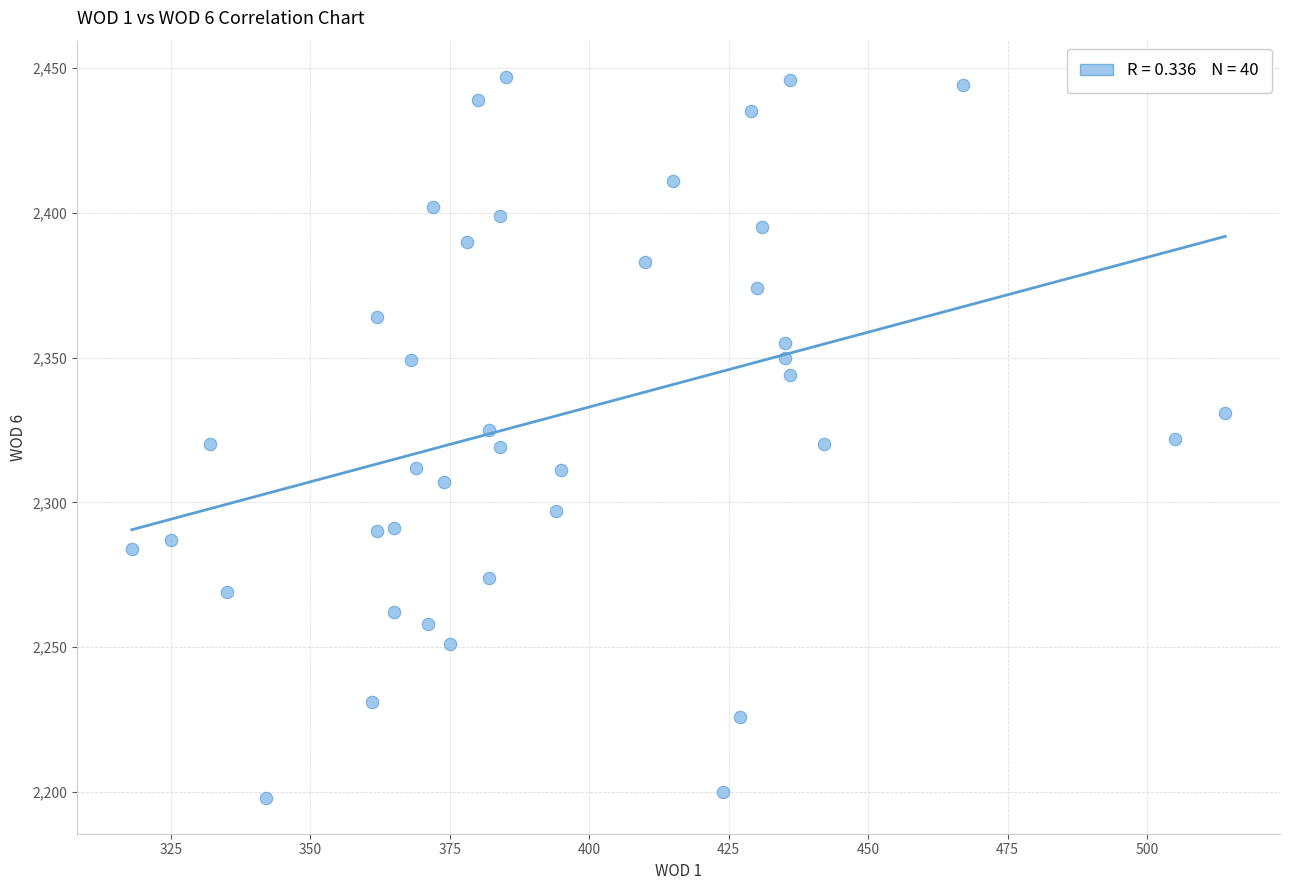

What is the range of Y values (max minus min)?

249